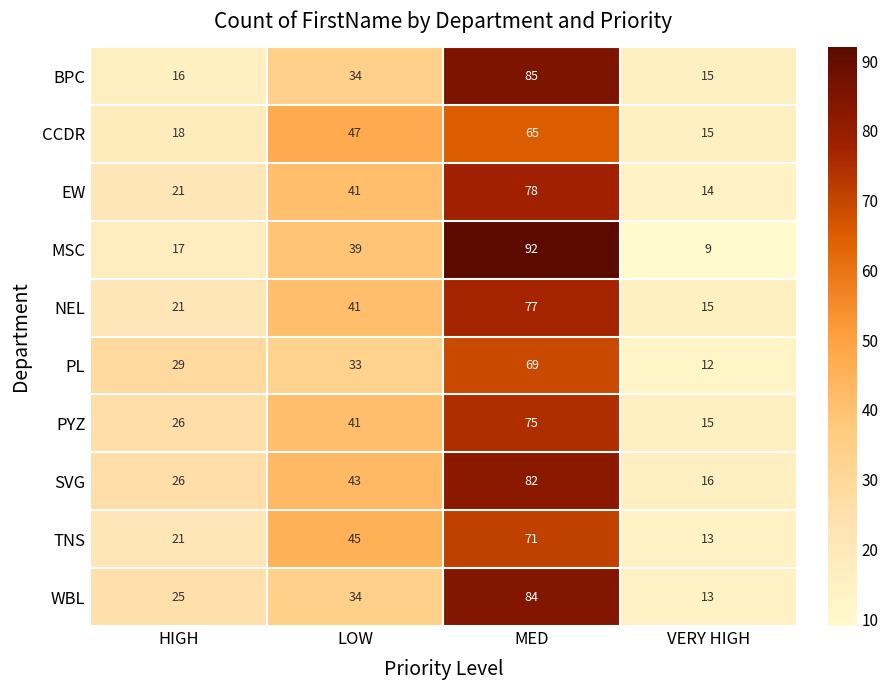

Which series has the largest total across all categories?

SVG